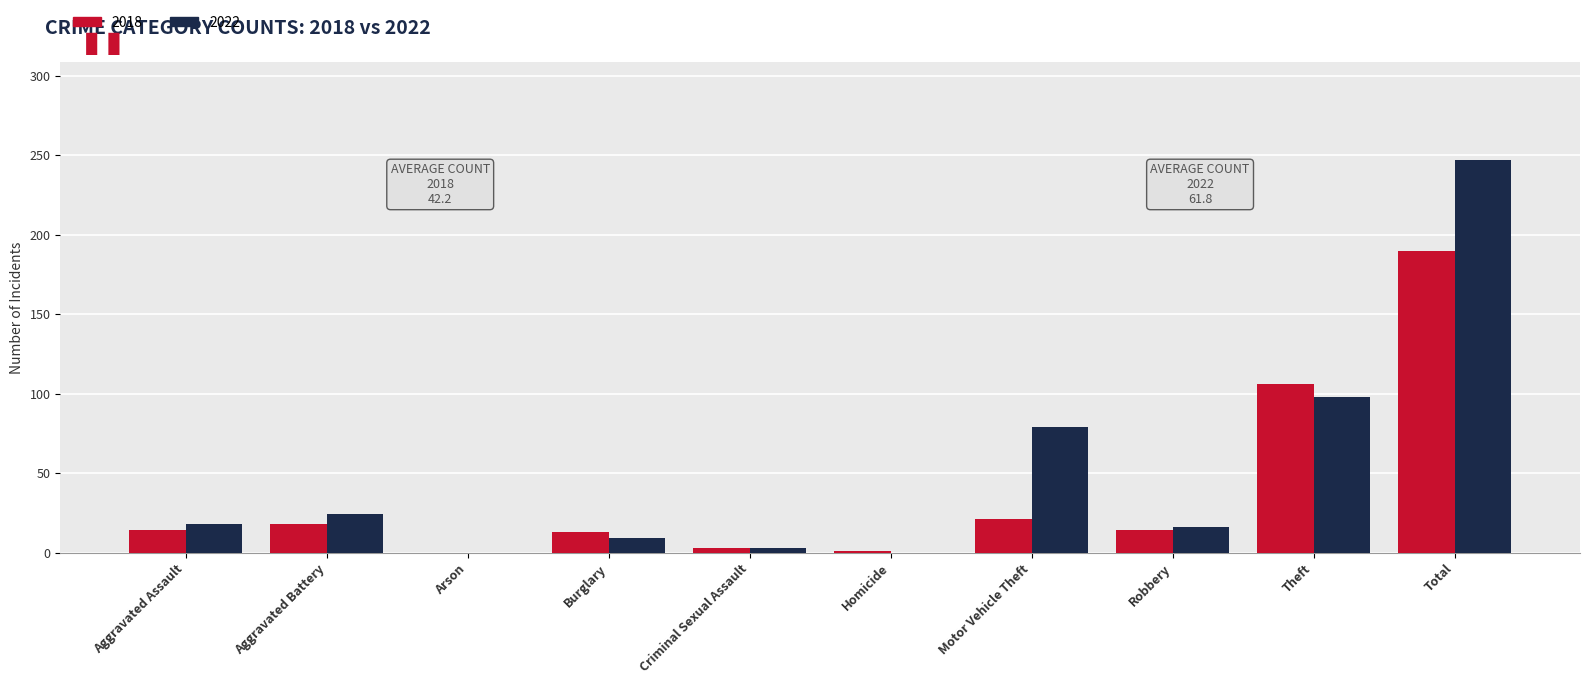

Which series has the widest spread of values?

2022